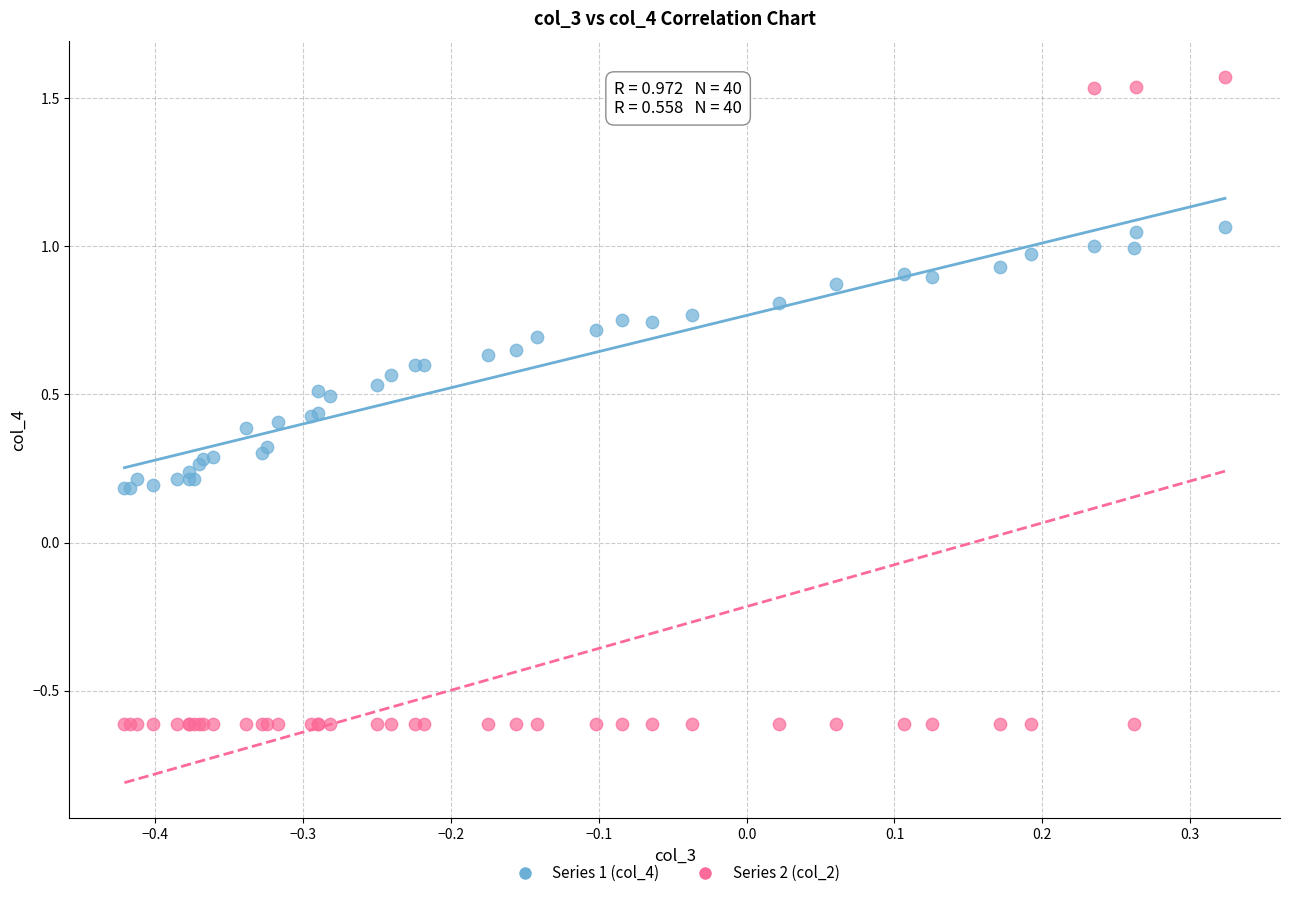

Which series contains the lowest Y value?

Series 2 (col_2)